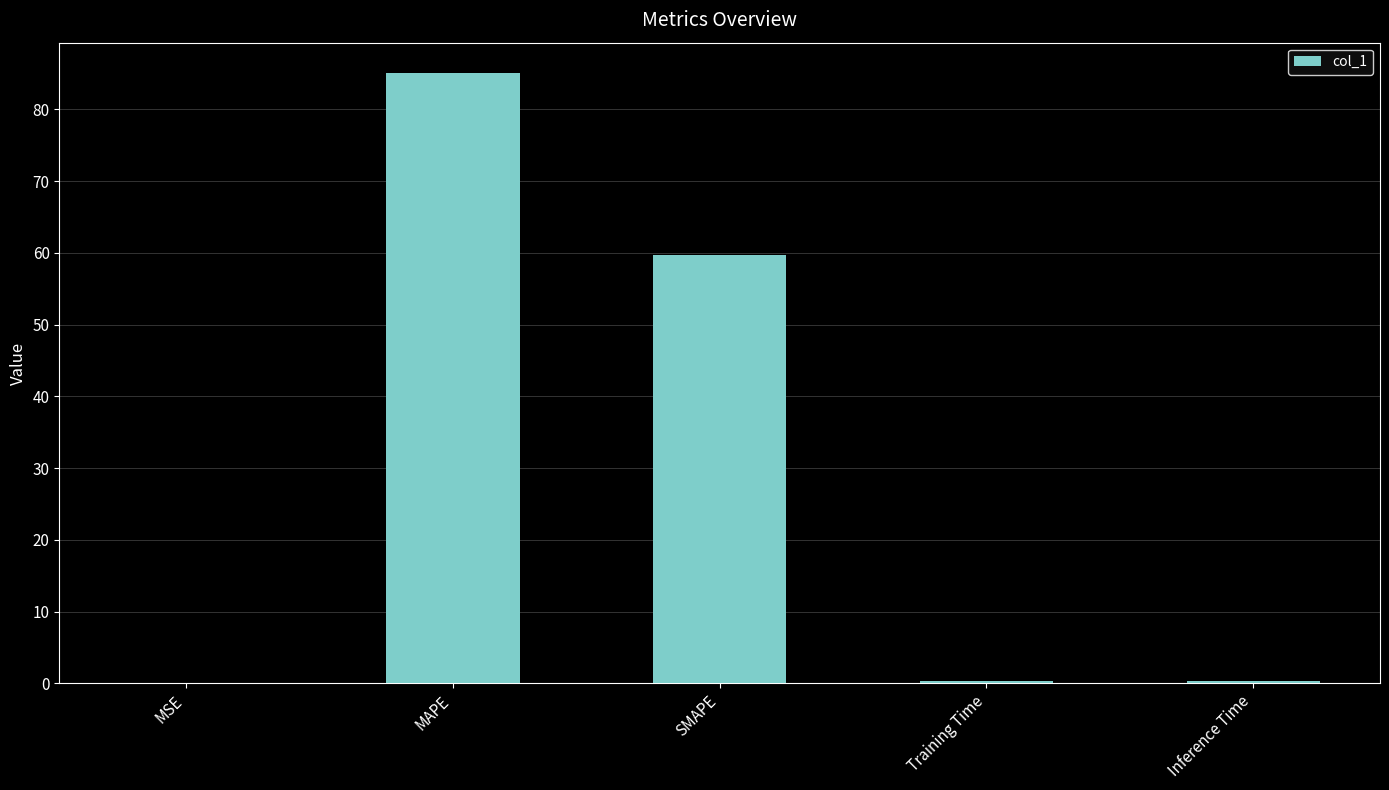

At which label is the value closest to 42?

SMAPE